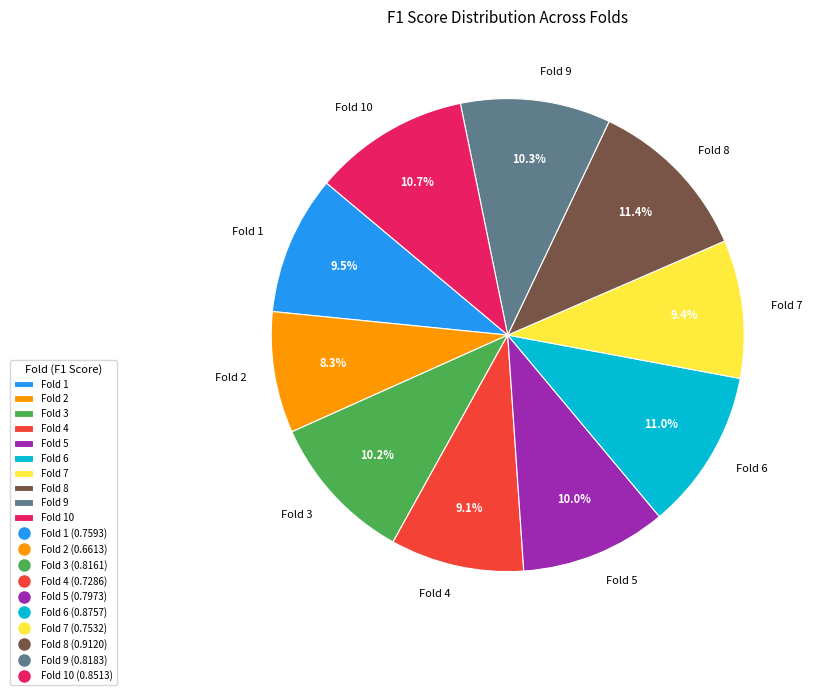

To the nearest percent, what is the difference between the largest and smallest slice percentages?

3%